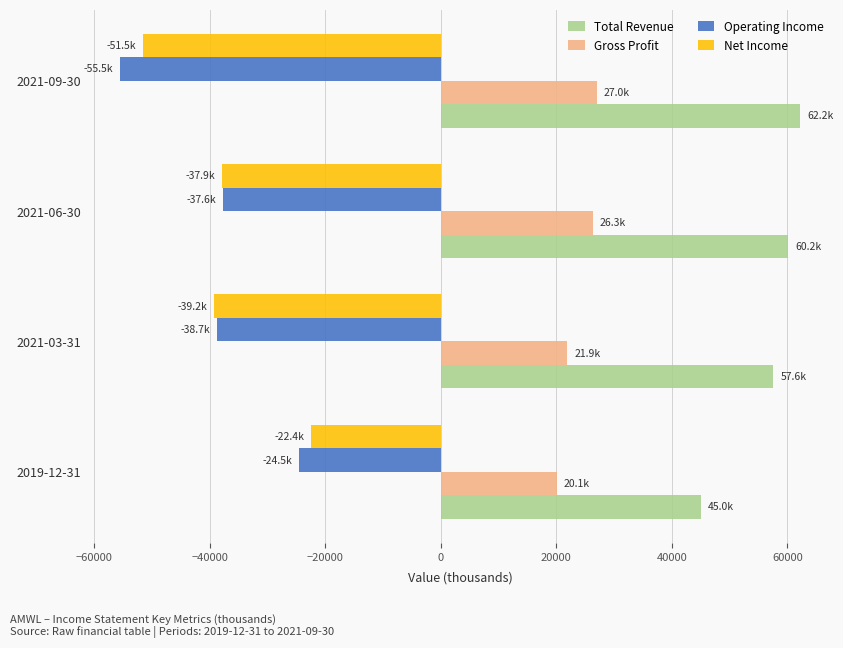

The value of Net Income at 2021-09-30 is -51500. True or false?

True